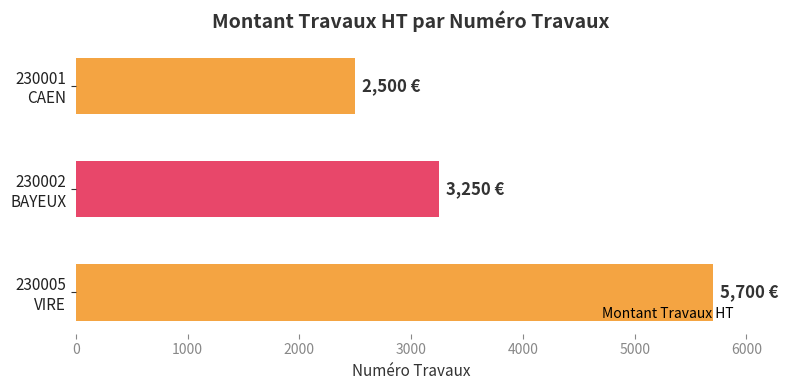

What is the sum of all values?

11450